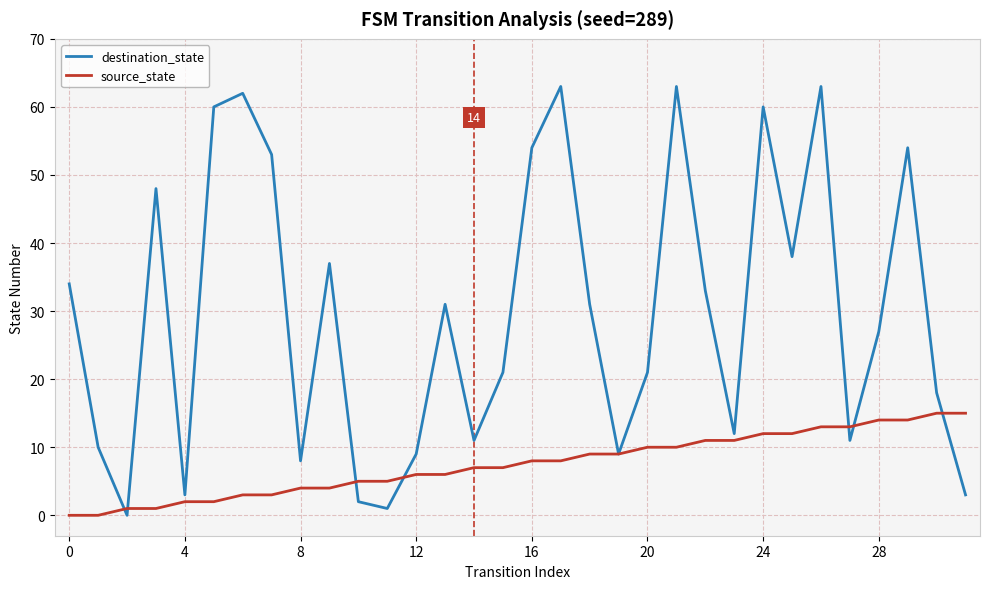

What is the maximum value for destination_state?

63